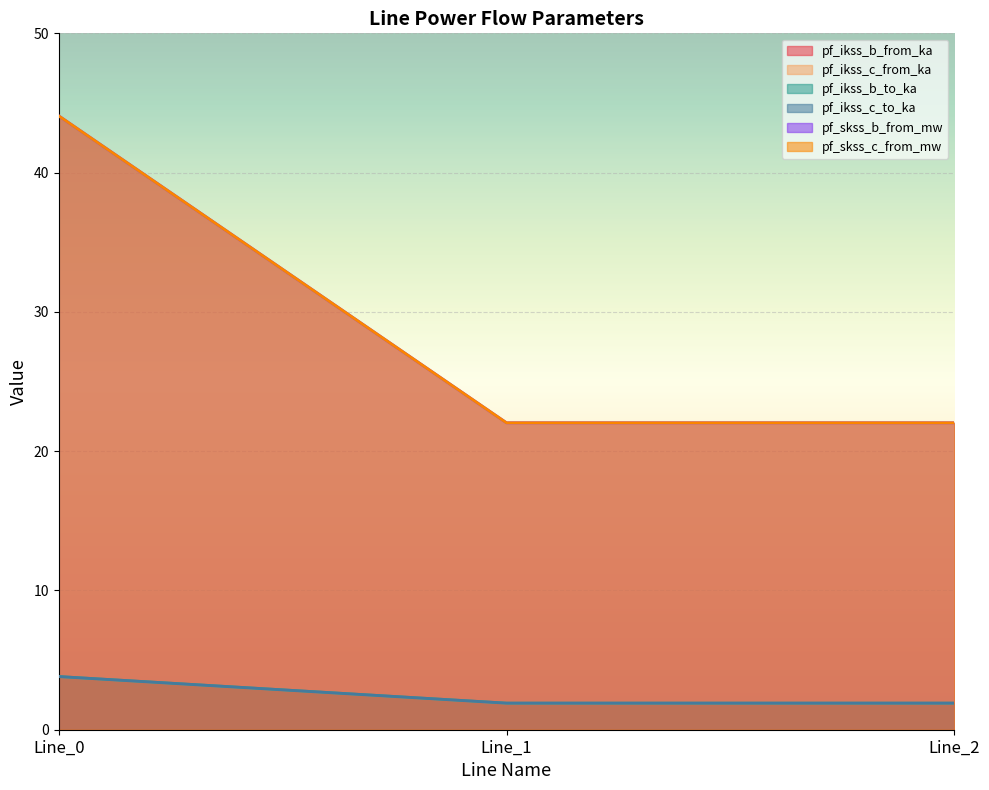

At which label does pf_ikss_c_from_ka reach its minimum?

Line_1